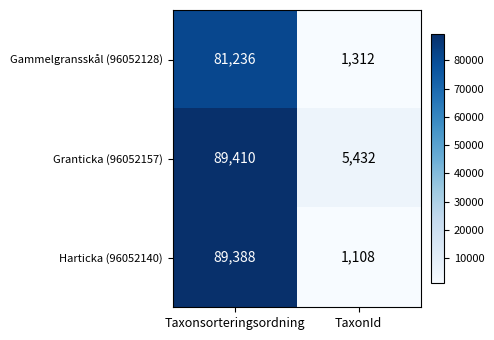

Reading right to left, what are all the values shown in this chart?

Gammelgransskål (96052128): TaxonId=1312	Taxonsorteringsordning=81236
Granticka (96052157): TaxonId=5432	Taxonsorteringsordning=89410
Harticka (96052140): TaxonId=1108	Taxonsorteringsordning=89388